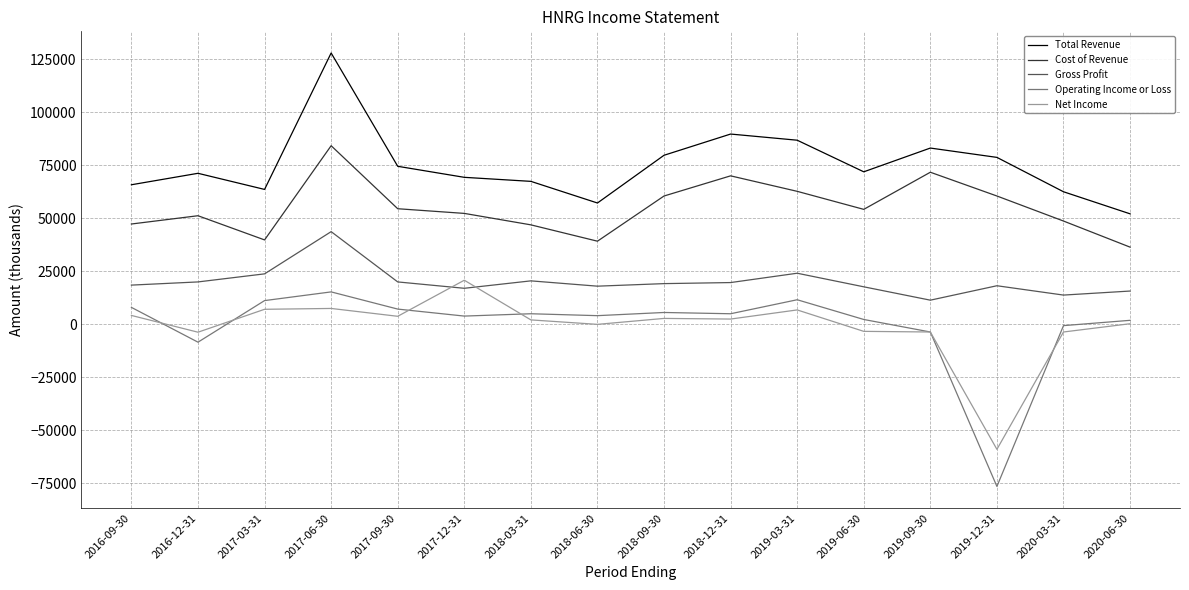

Which series has the largest total across all categories?

Total Revenue